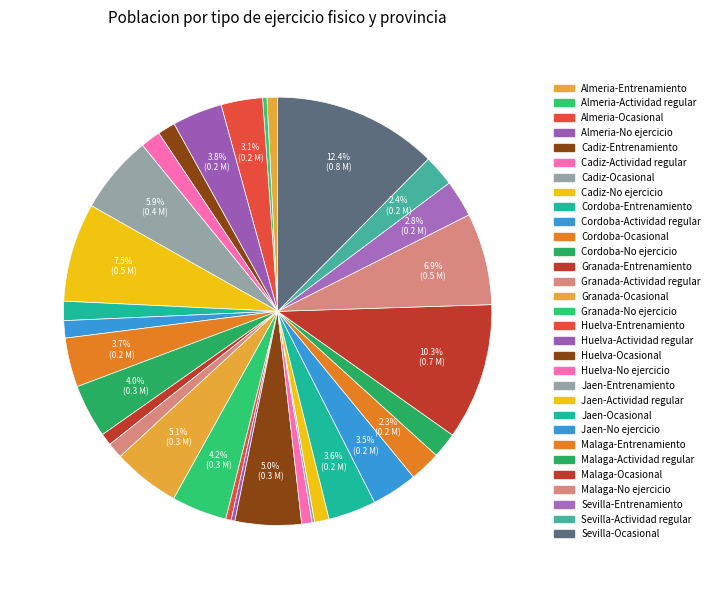

Rank the categories by value from lowest to highest.

Jaen-Entrenamiento, Huelva-Actividad regular, Almeria-Actividad regular, Huelva-Entrenamiento, Huelva-No ejercicio, Almeria-Entrenamiento, Granada-Entrenamiento, Jaen-Actividad regular, Granada-Actividad regular, Cordoba-Actividad regular, Cadiz-Entrenamiento, Cordoba-Entrenamiento, Cadiz-Actividad regular, Malaga-Actividad regular, Malaga-Entrenamiento, Sevilla-Actividad regular, Sevilla-Entrenamiento, Almeria-Ocasional, Jaen-No ejercicio, Jaen-Ocasional, Cordoba-Ocasional, Almeria-No ejercicio, Cordoba-No ejercicio, Granada-No ejercicio, Huelva-Ocasional, Granada-Ocasional, Cadiz-Ocasional, Malaga-No ejercicio, Cadiz-No ejercicio, Malaga-Ocasional, Sevilla-Ocasional